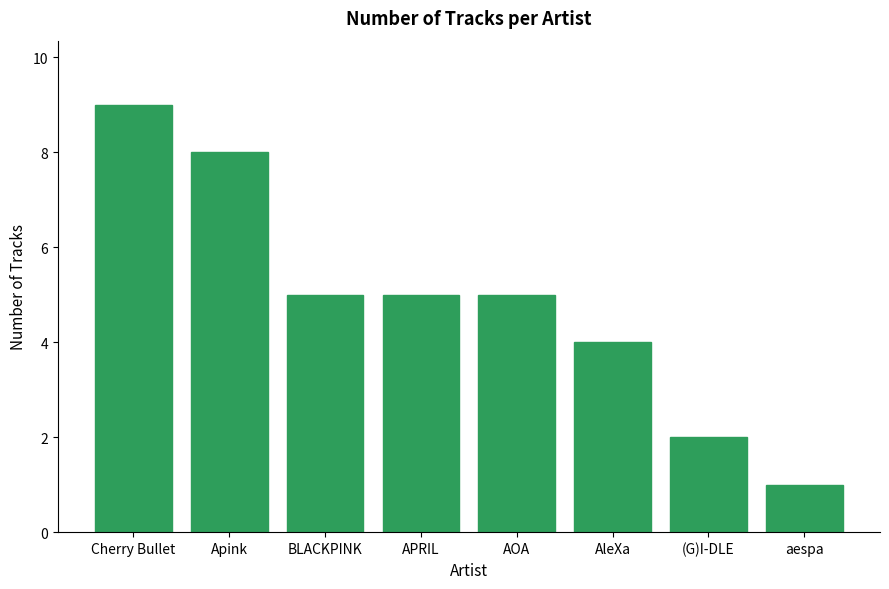

Which category has the lowest value across all series?

aespa